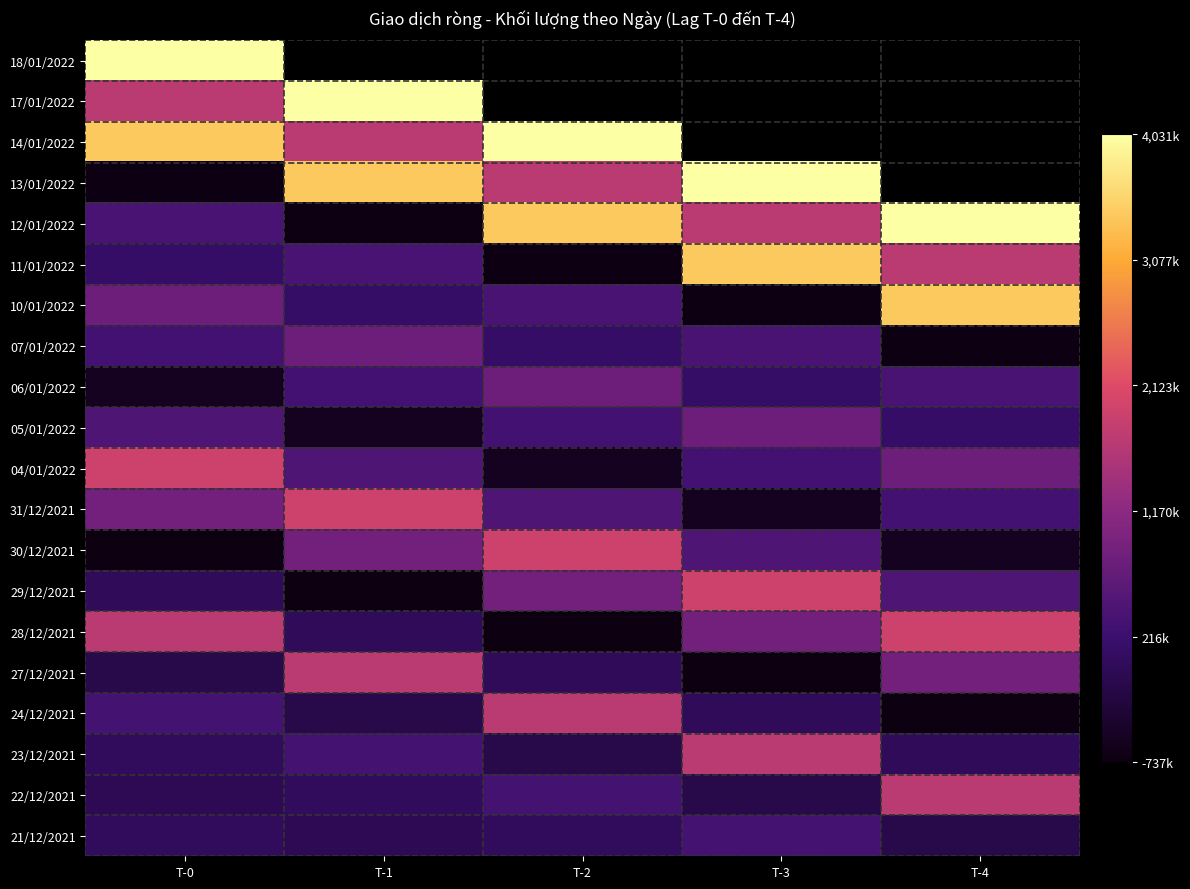

Rank the series at T-0 from lowest to highest value.

30/12/2021, 13/01/2022, 06/01/2022, 27/12/2021, 22/12/2021, 29/12/2021, 21/12/2021, 23/12/2021, 11/01/2022, 07/01/2022, 24/12/2021, 12/01/2022, 05/01/2022, 10/01/2022, 31/12/2021, 28/12/2021, 17/01/2022, 04/01/2022, 14/01/2022, 18/01/2022